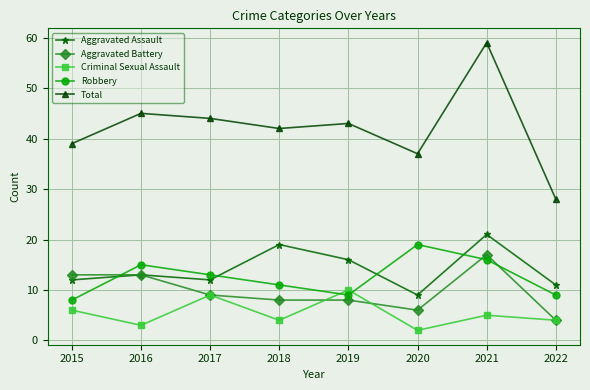

What is the greatest value displayed?

59